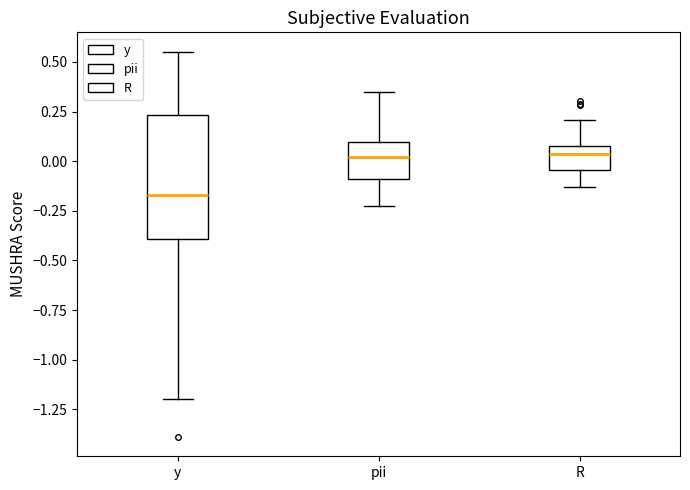

Where is the lower edge of the box for R on the y-axis? The values are not printed on the chart, so give them approximately, as read against the axis.

-0.05